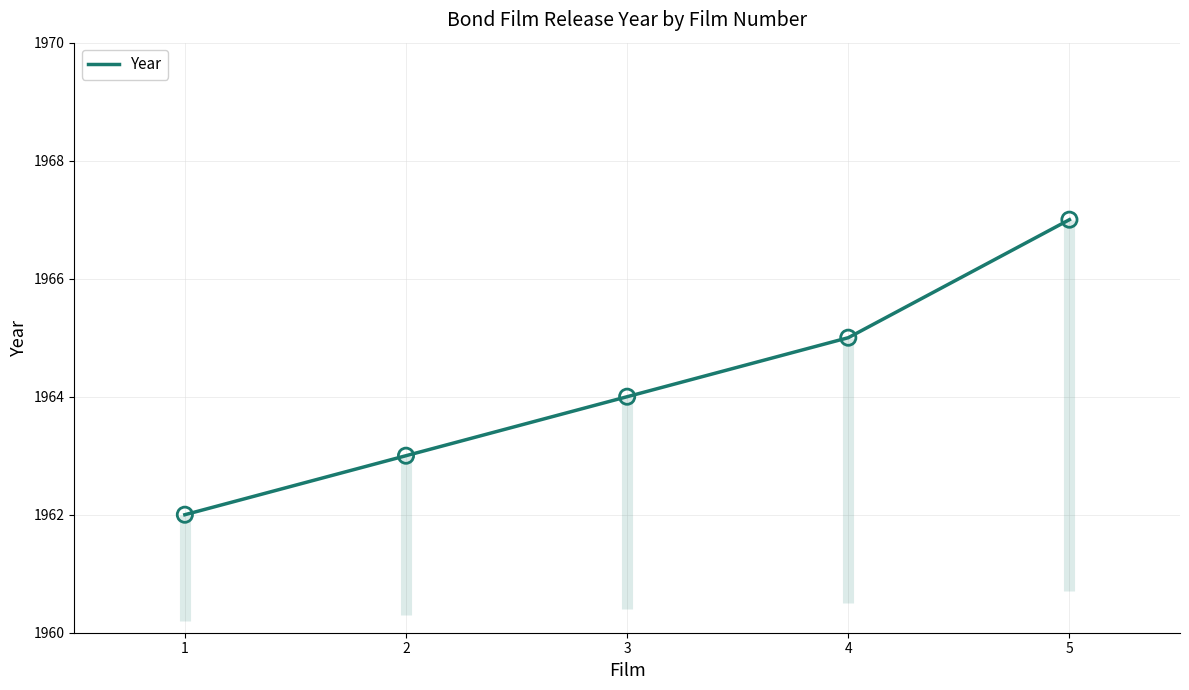

What is the highest value of the Year series?

1967